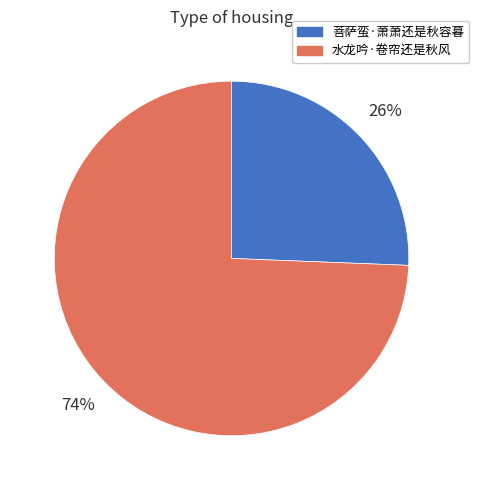

Is it true that 水龙吟·卷帘还是秋风 is 74% of the pie?

True